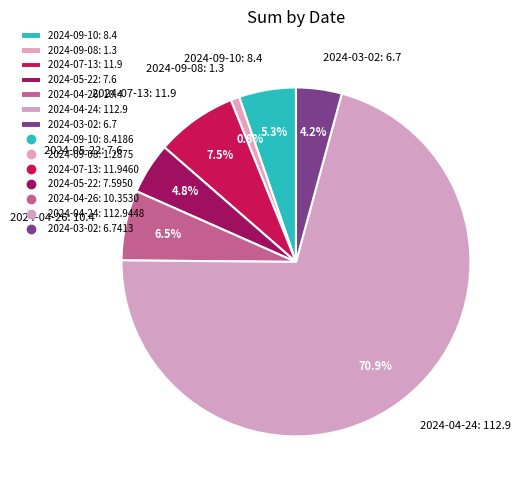

Is there any slice that represents more than half of the pie?

Yes